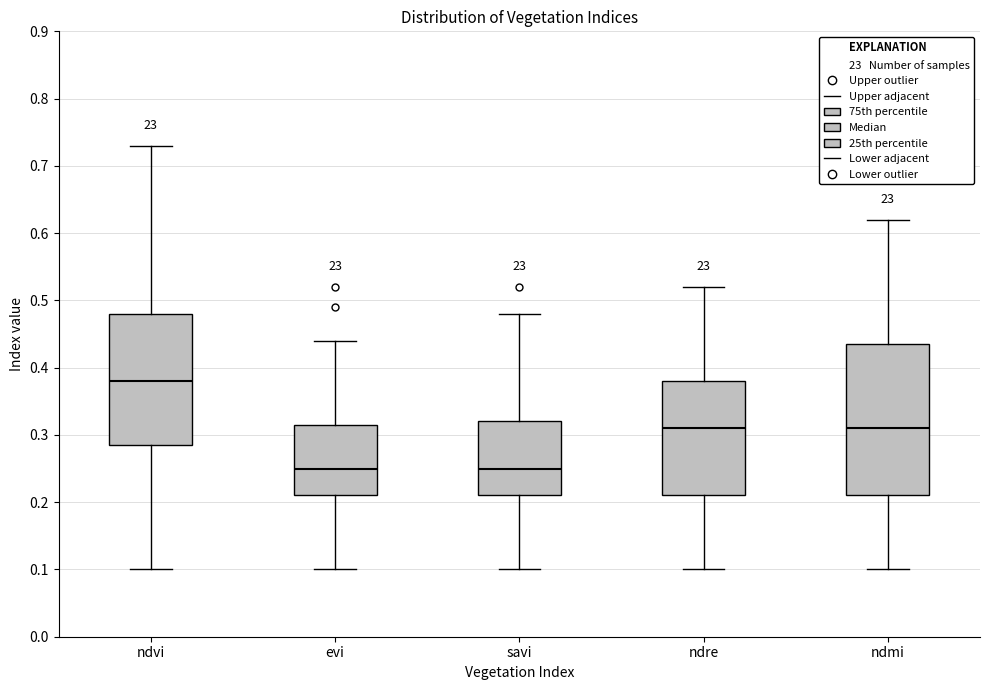

Where is the upper edge of the box for evi on the y-axis? The values are not printed on the chart, so give them approximately, as read against the axis.

0.32